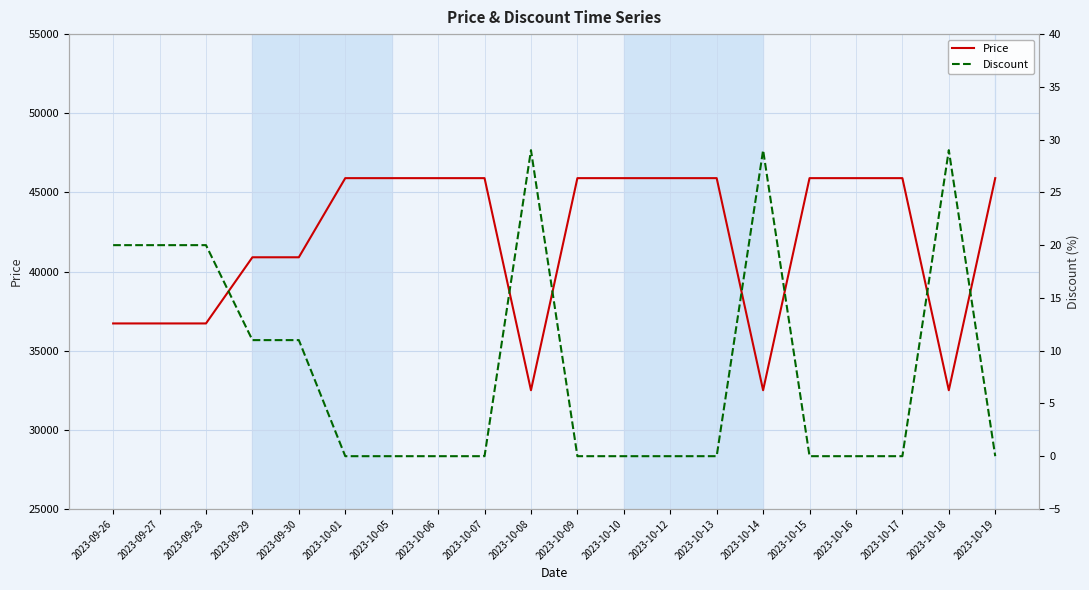

At which category is the sum across all series the highest?

2023-10-01